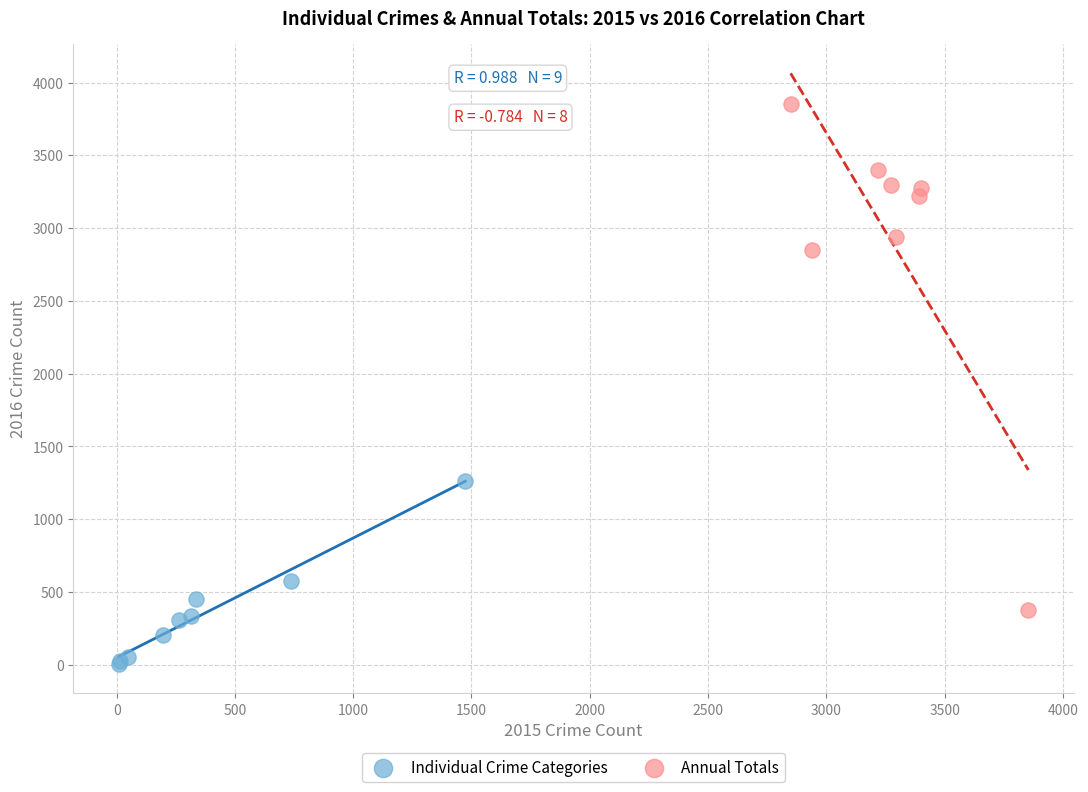

Which series has the largest Y range (max minus min)?

Annual Totals